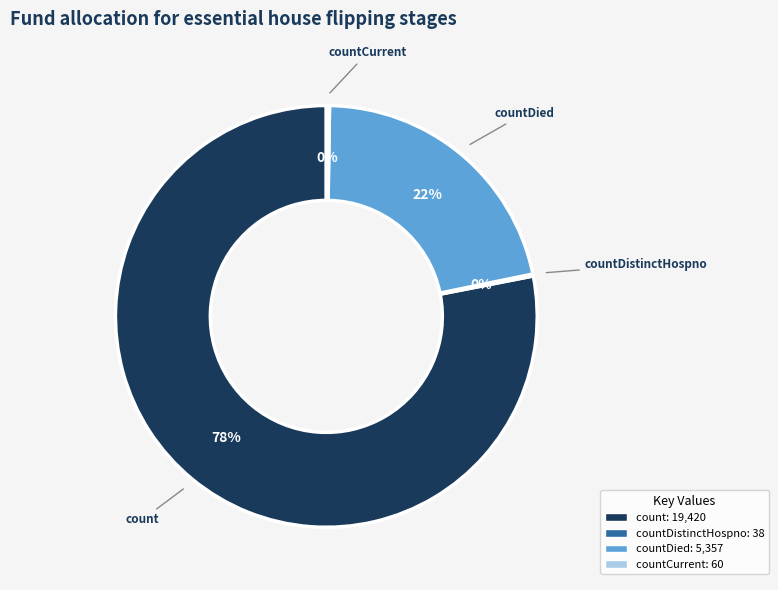

Is there a majority slice in this chart?

Yes